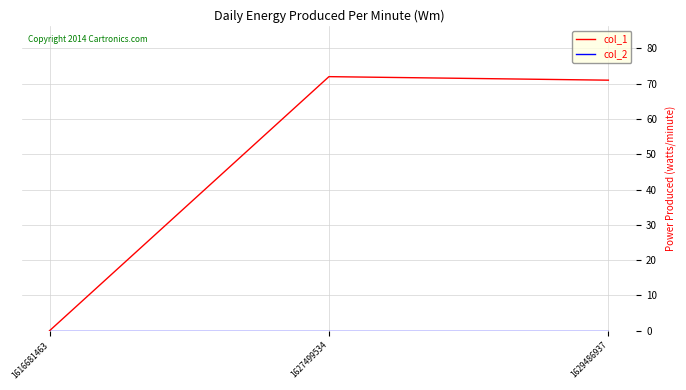

What is the difference between the col_1 values at 1616681463 and 1627499534?

72